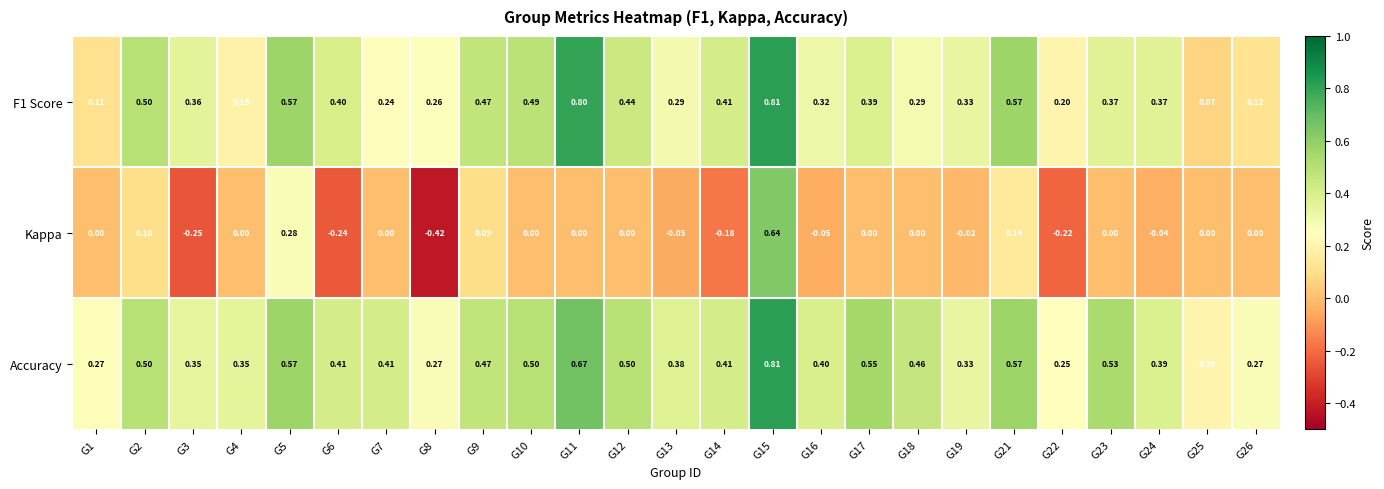

Which series changed the most between G3 and G16?

Kappa